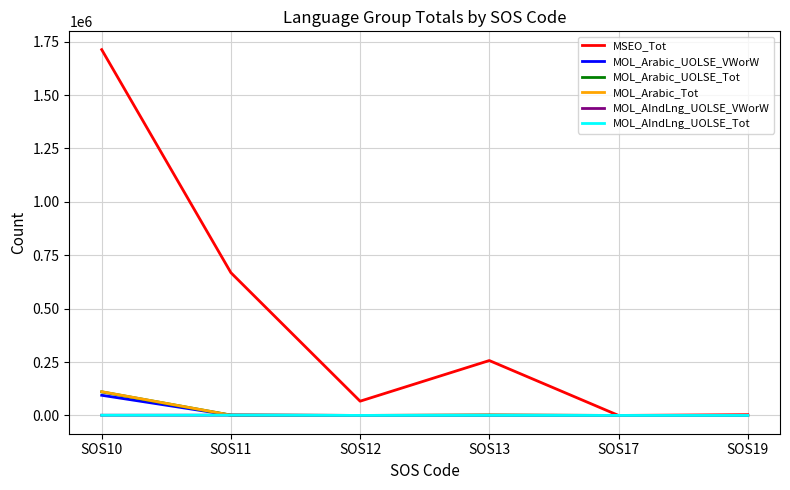

What is the maximum value for MOL_Arabic_UOLSE_VWorW?

94396